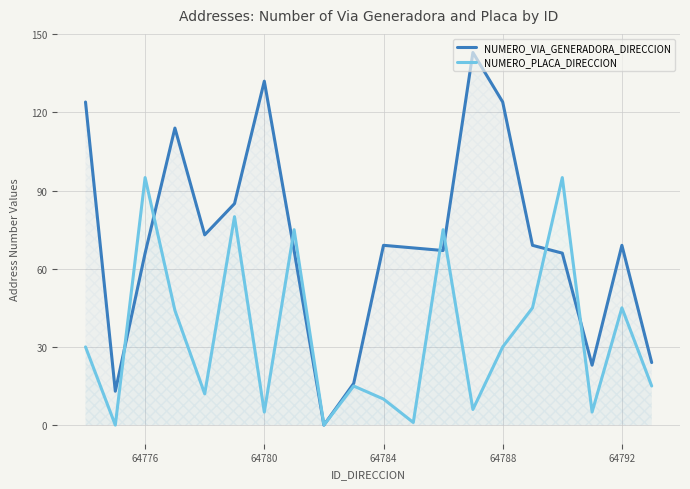

What is the approximate value of NUMERO_VIA_GENERADORA_DIRECCION at 64780?

132